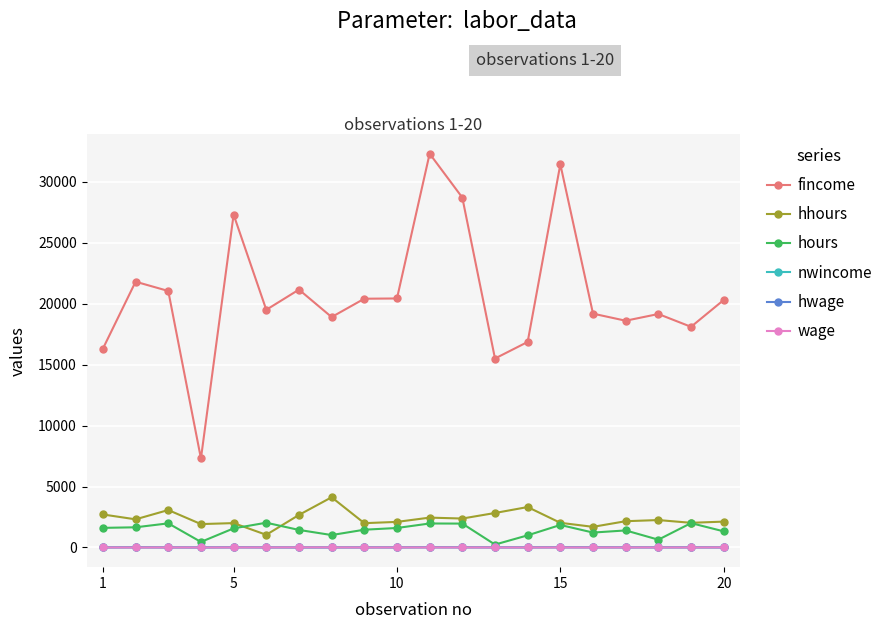

Which series has the largest total across all categories?

fincome